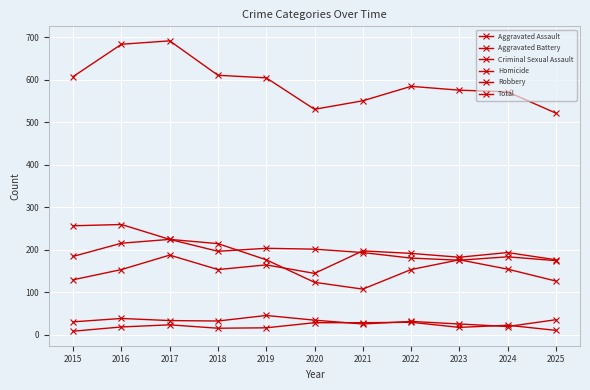

Where does the Homicide series first go above 18?

2016